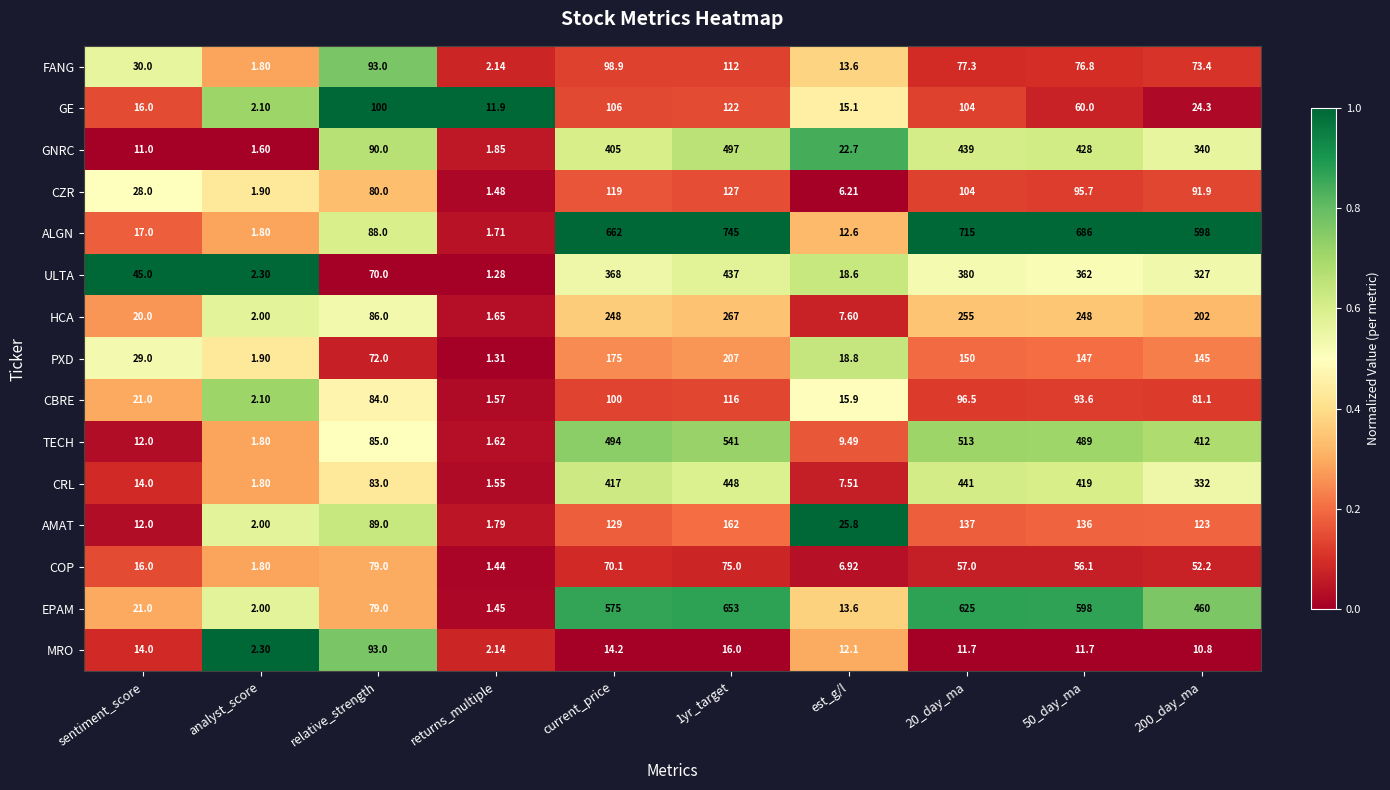

Where does the ULTA series first go above 327?

current_price